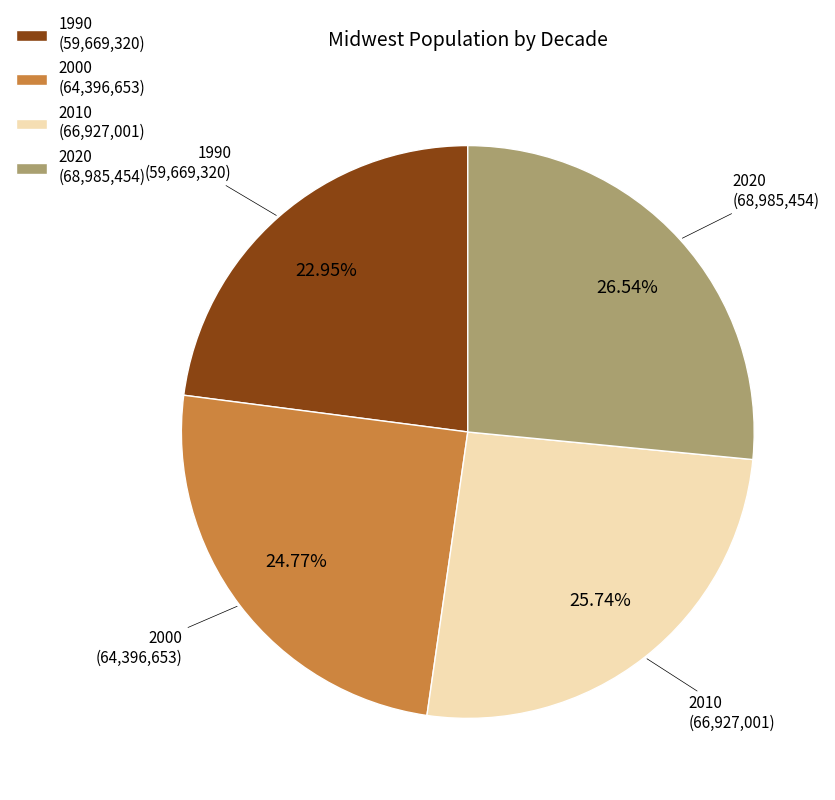

True or false: 2000 accounts for 39% of the total.

False